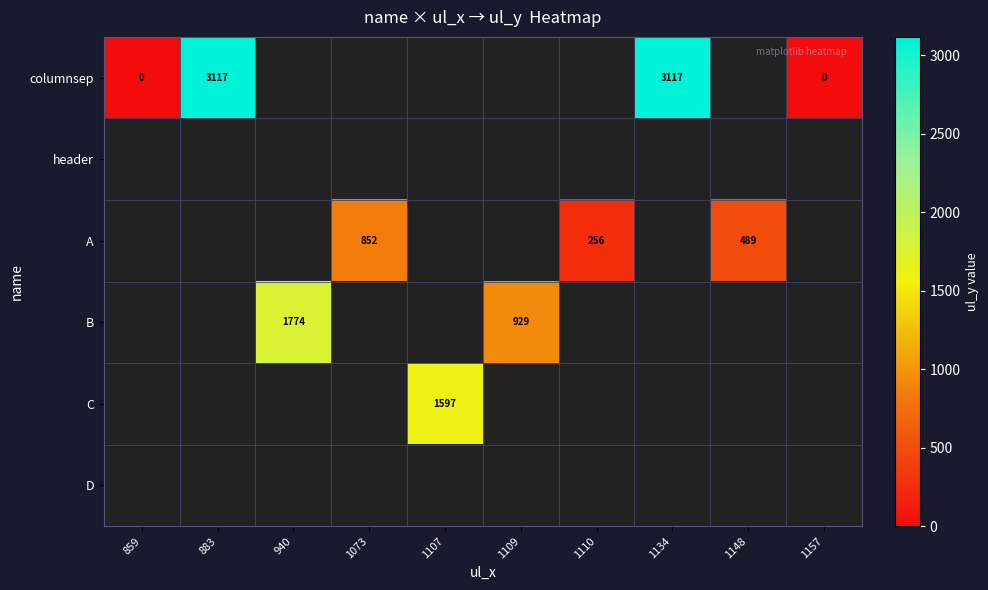

The value of A at 1073 is 852. True or false?

True